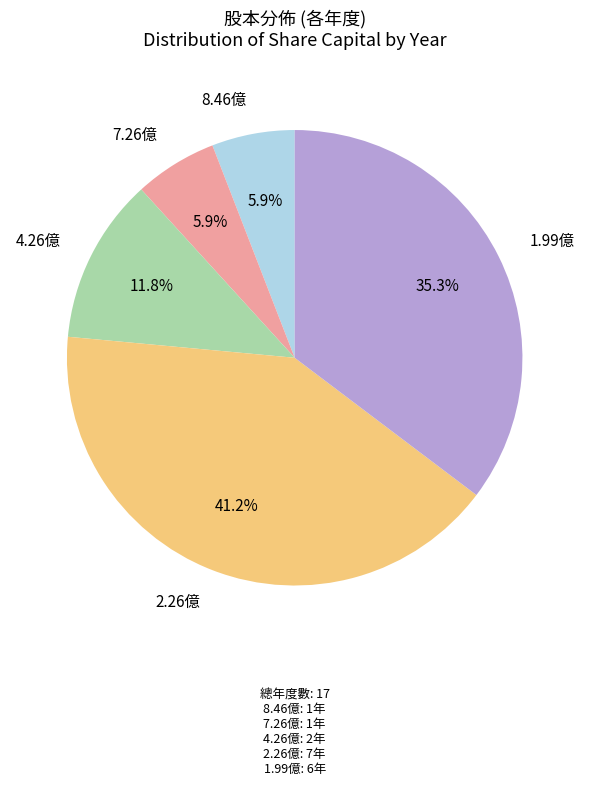

Is there a majority slice in this chart?

No